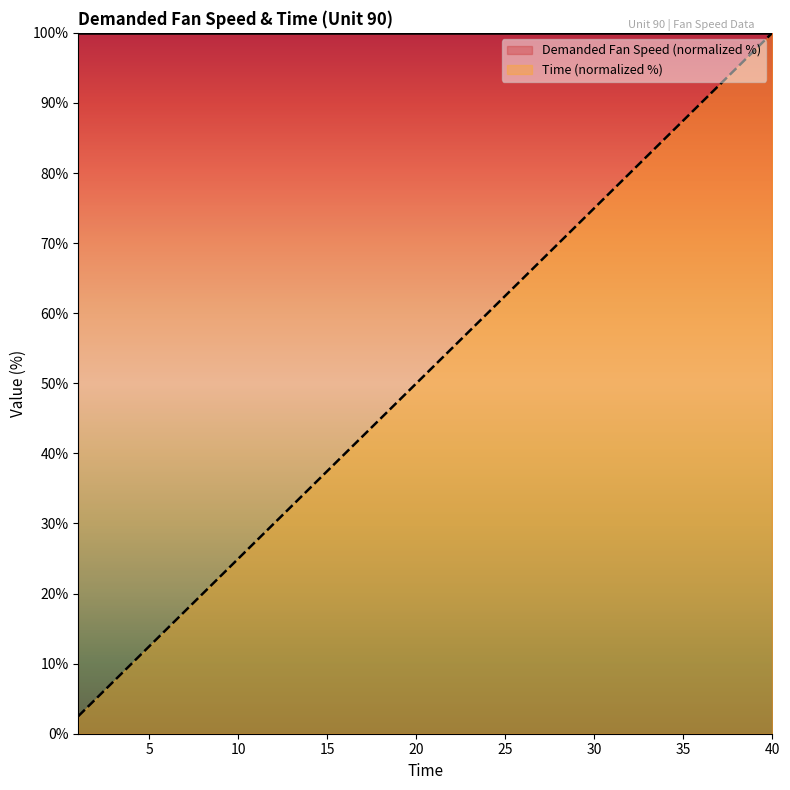

How many data points are above 52?

20